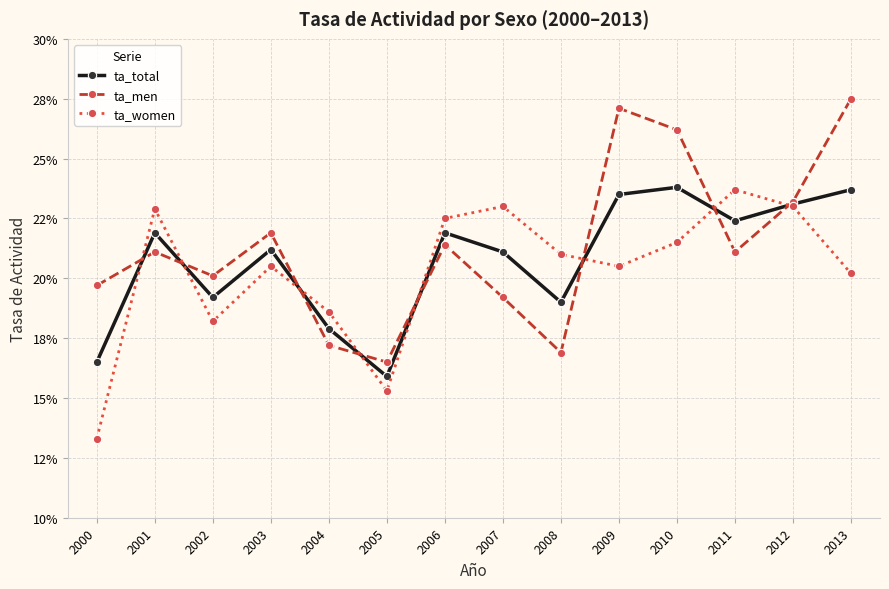

Read the ta_women value at 2001.

0.2